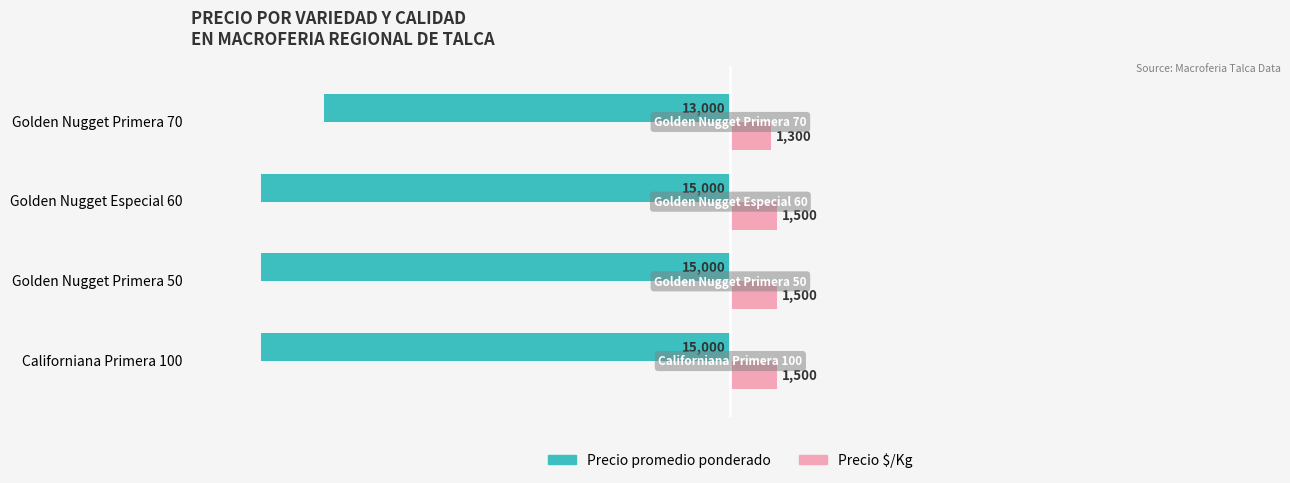

What are all the series names shown in the legend?

Precio promedio ponderado, Precio $/Kg